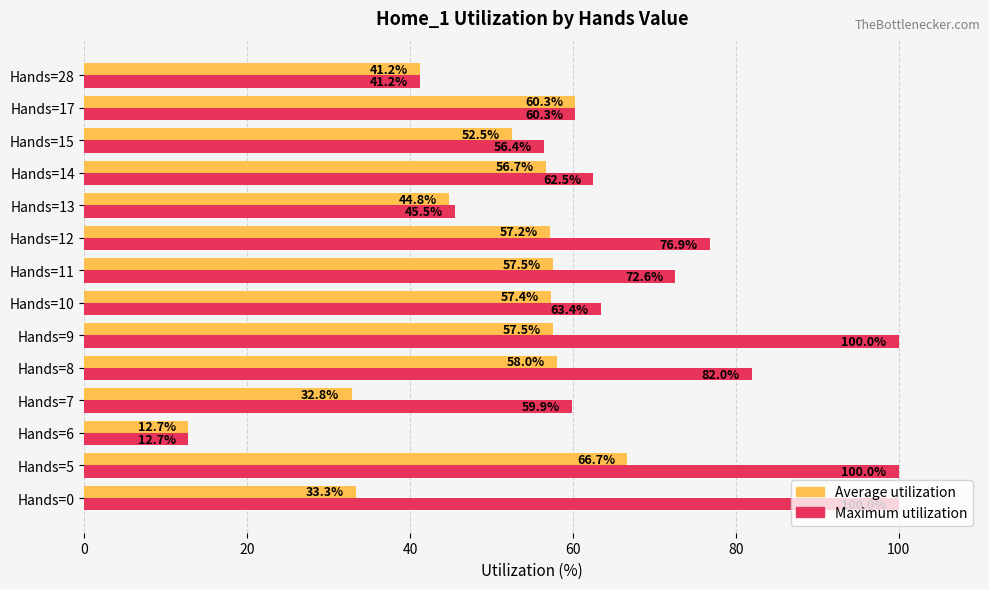

What is the sum of all Maximum utilization values?

933.5